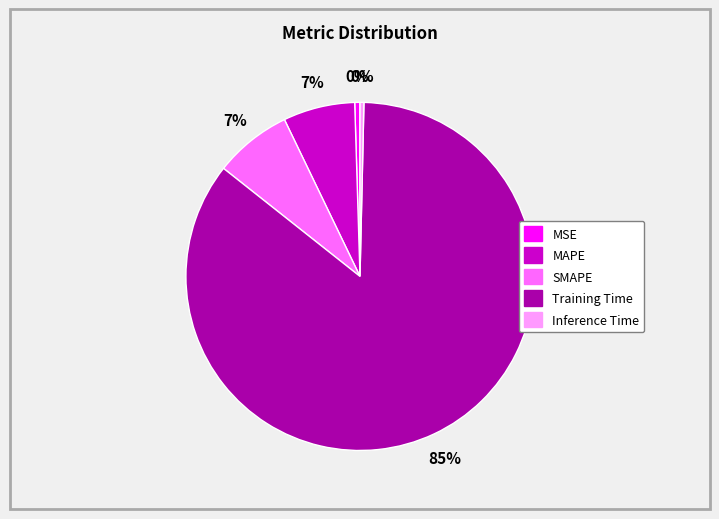

Which category accounts for the majority?

Training Time